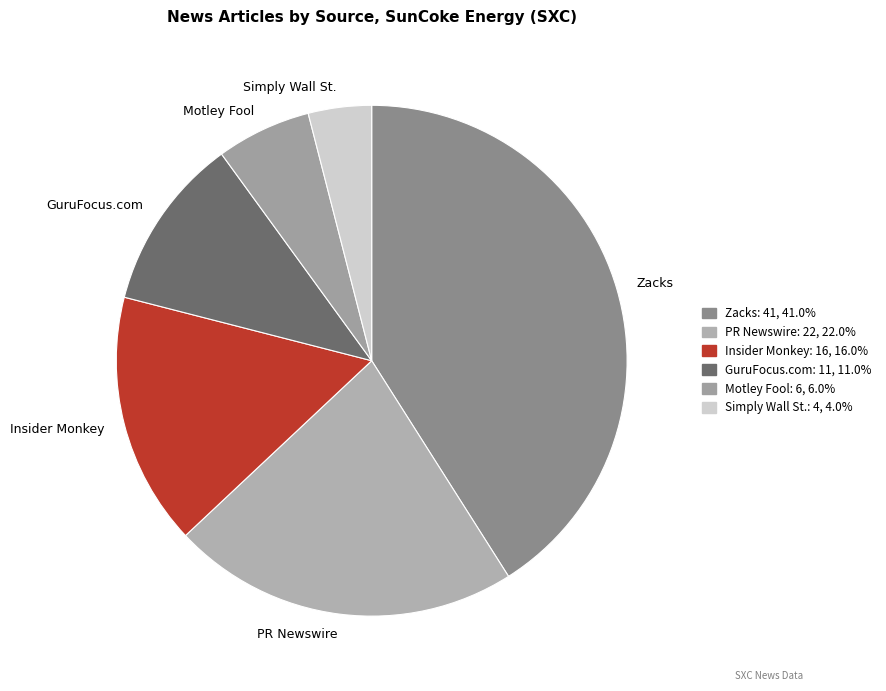

Which category has the biggest portion of the pie?

Zacks